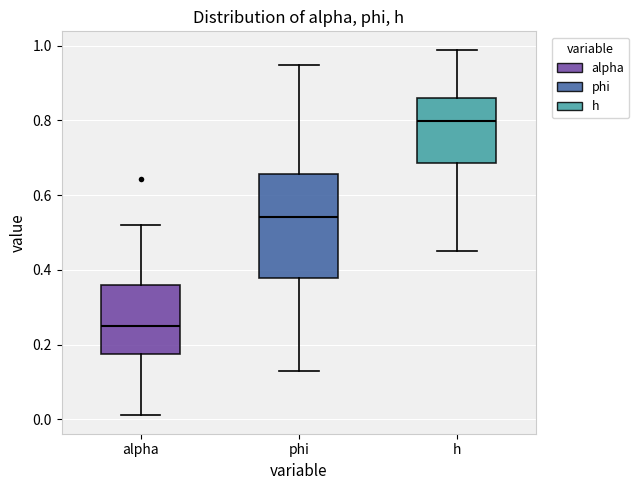

Where is the upper edge of the box for phi on the y-axis? The values are not printed on the chart, so give them approximately, as read against the axis.

0.66